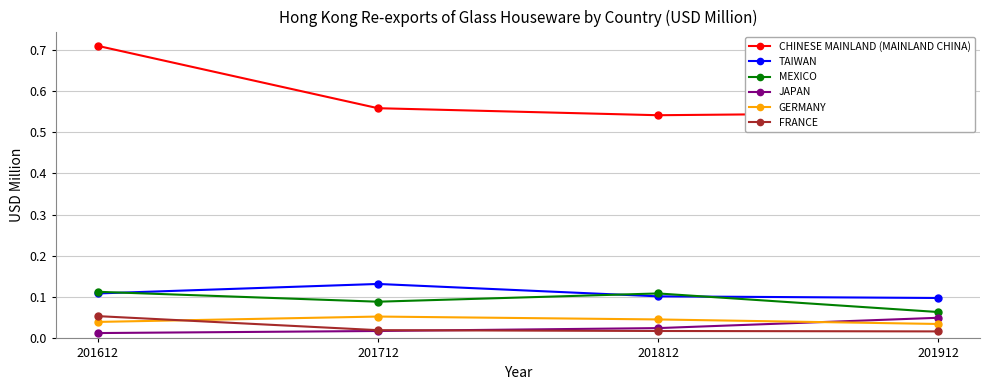

Where is the first local minimum for MEXICO?

201712